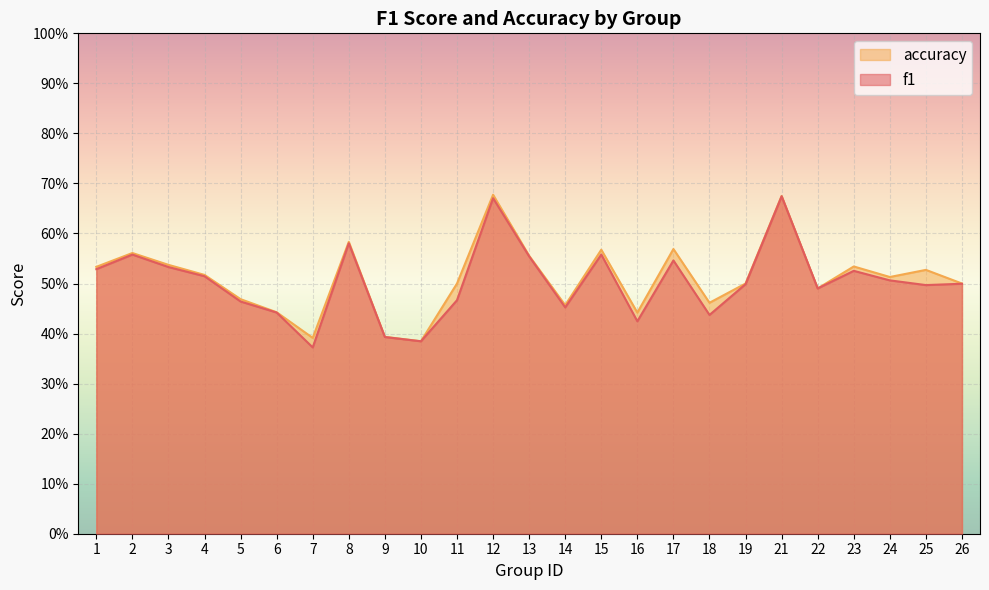

Reading left to right, what are all the values shown in this chart?

f1: 1=0.5	2=0.6	3=0.5	4=0.5	5=0.5	6=0.4	7=0.4	8=0.6	9=0.4	10=0.4	11=0.5	12=0.7	13=0.6	14=0.5	15=0.6	16=0.4	17=0.5	18=0.4	19=0.5	21=0.7	22=0.5	23=0.5	24=0.5	25=0.5	26=0.5
accuracy: 1=0.5	2=0.6	3=0.5	4=0.5	5=0.5	6=0.4	7=0.4	8=0.6	9=0.4	10=0.4	11=0.5	12=0.7	13=0.6	14=0.5	15=0.6	16=0.4	17=0.6	18=0.5	19=0.5	21=0.7	22=0.5	23=0.5	24=0.5	25=0.5	26=0.5